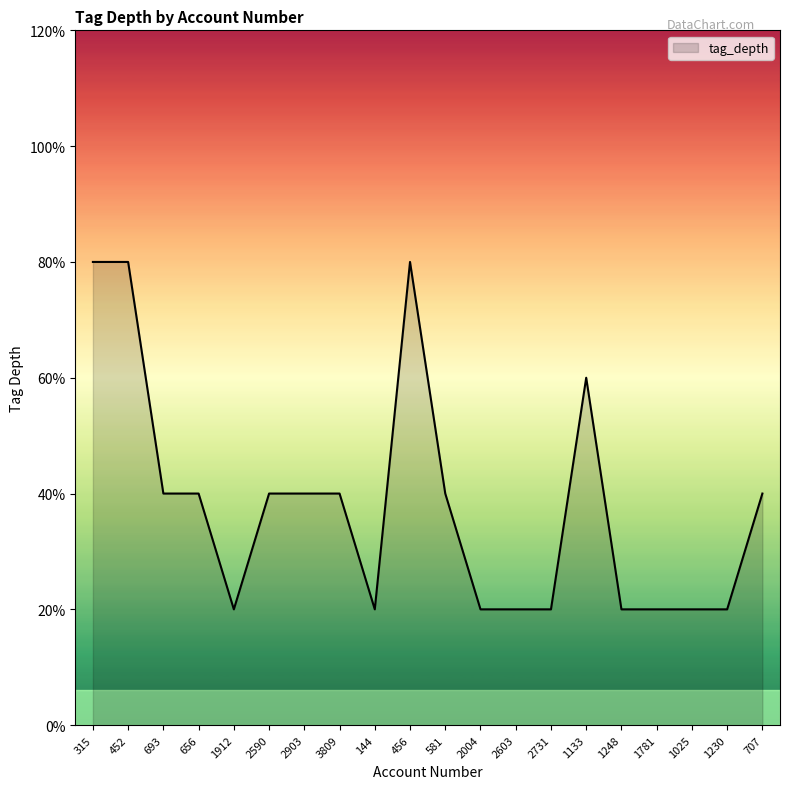

Where is the first local maximum?

456